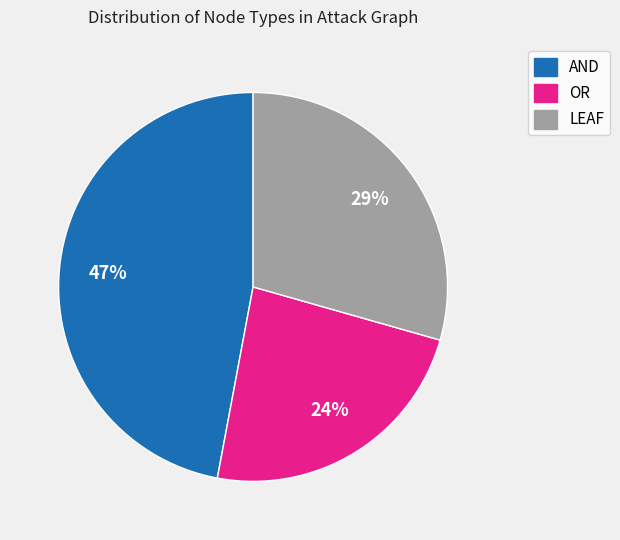

How many segments does this pie chart have?

3